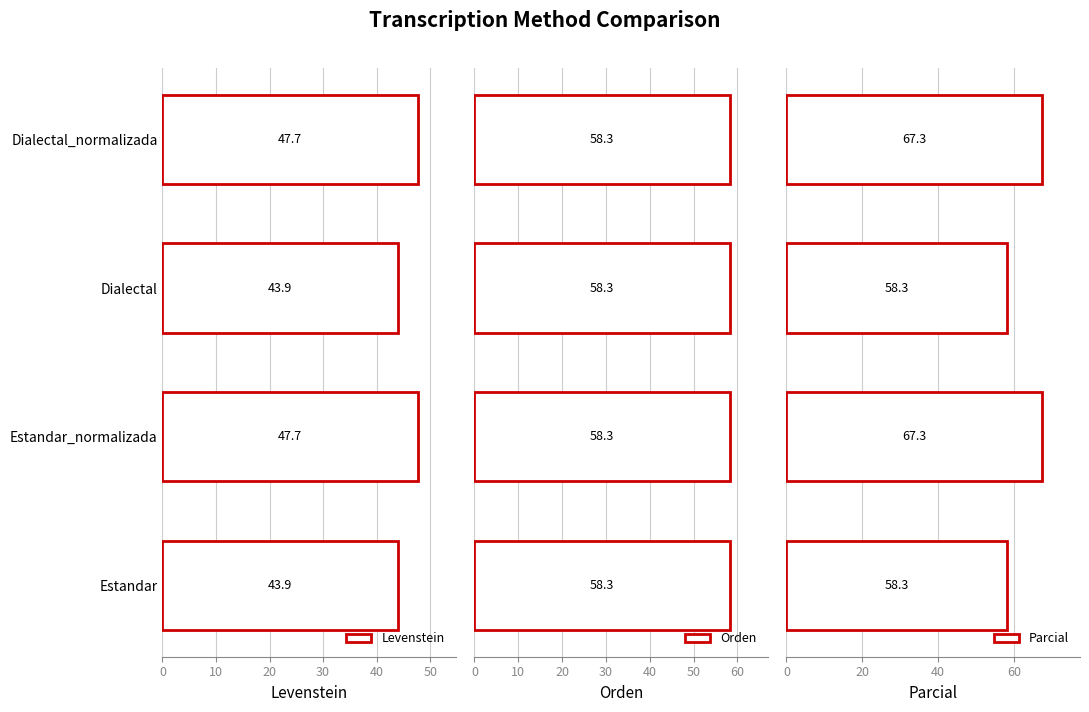

What is the sum of the Levenstein values at Dialectal and Estandar_normalizada?

91.6